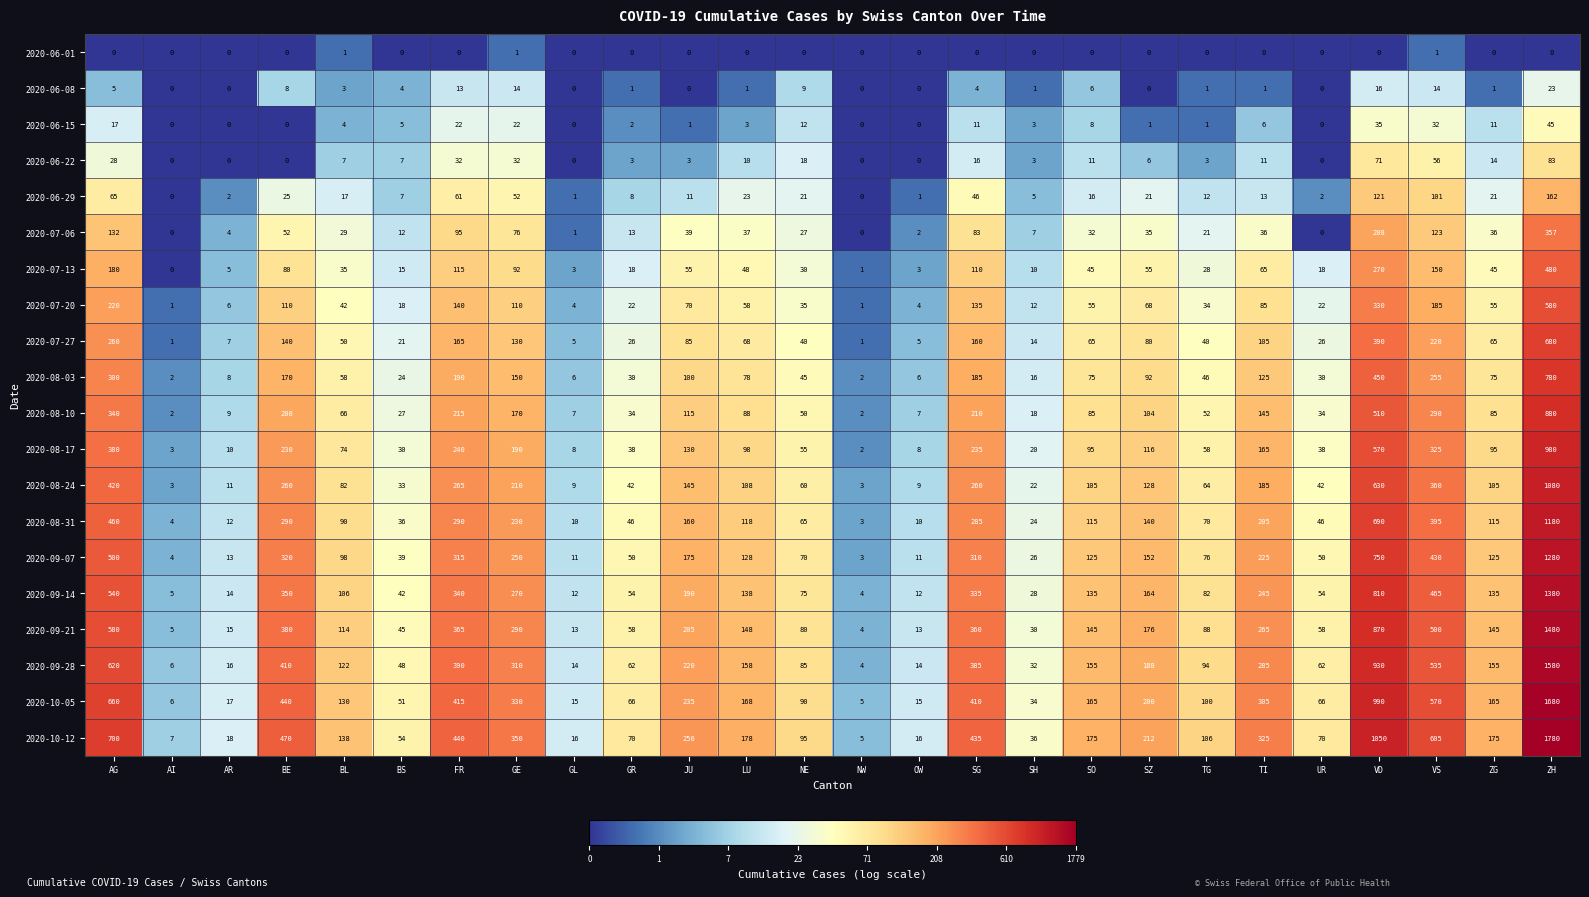

What is the difference between the 2020-10-12 values at ZG and GE?

175